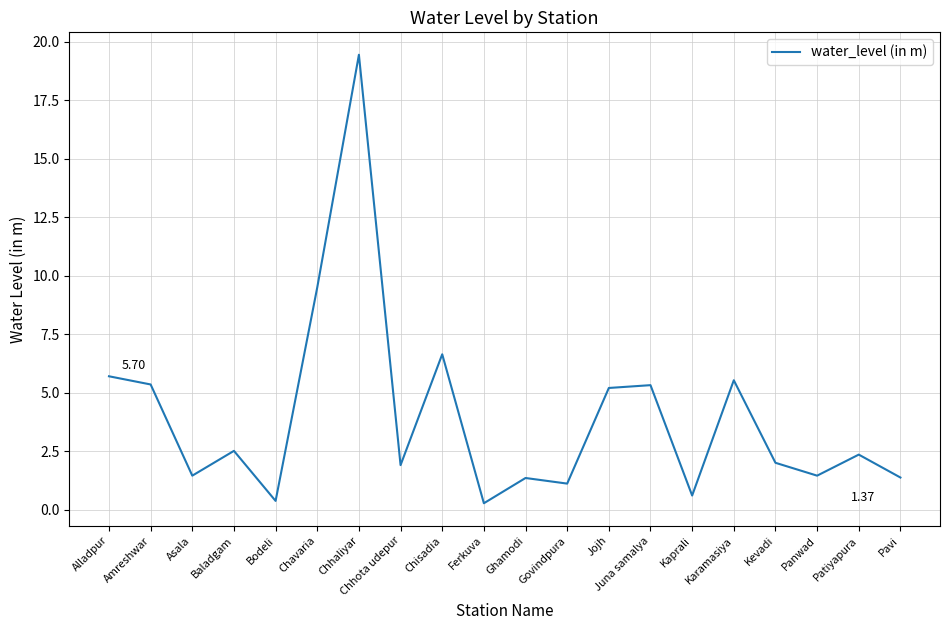

Approximately how many times larger is the value at Baladgam compared to Patiyapura?

1.1